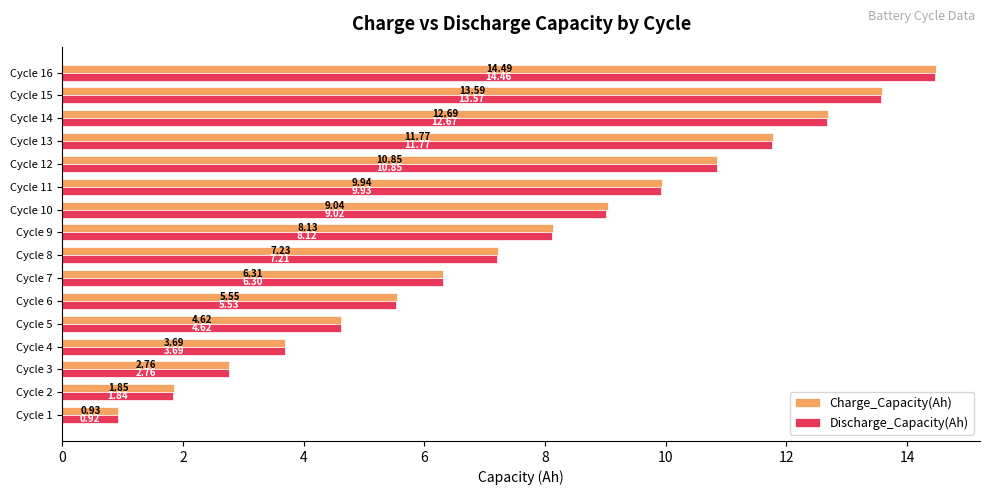

Which series has the widest spread of values?

Charge_Capacity(Ah)